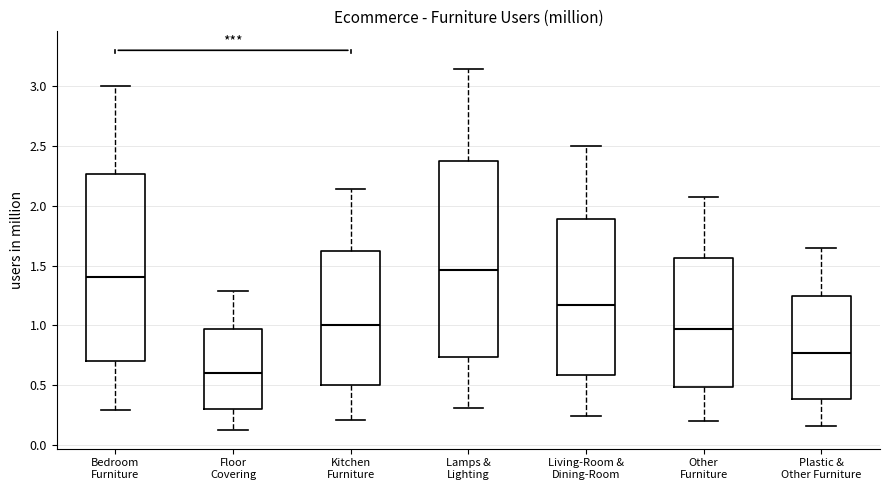

Where is the upper edge of the box for Living-Room & Dining-Room on the y-axis? The values are not printed on the chart, so give them approximately, as read against the axis.

1.90